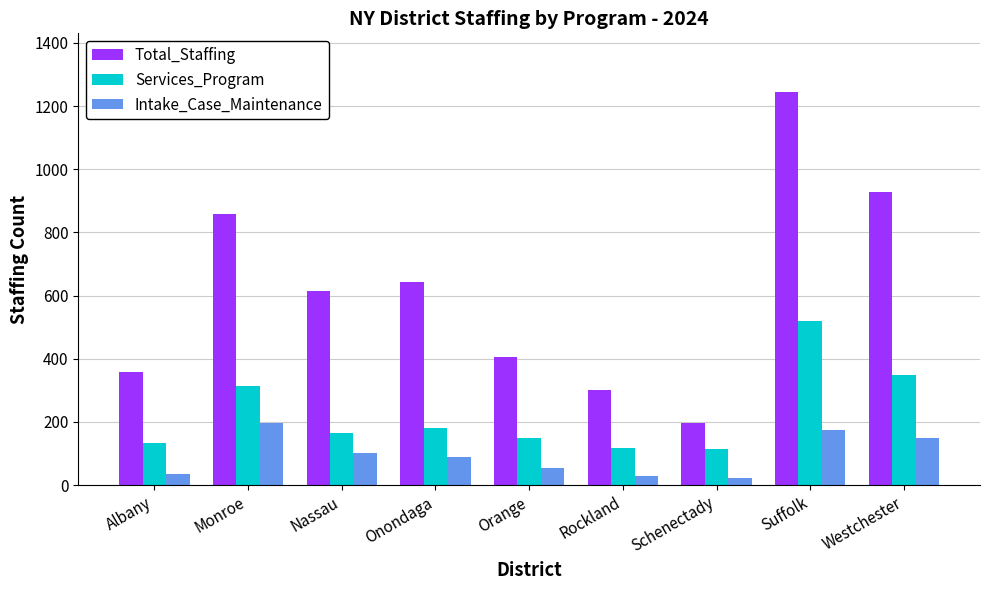

Which series changed the most between Onondaga and Suffolk?

Total_Staffing